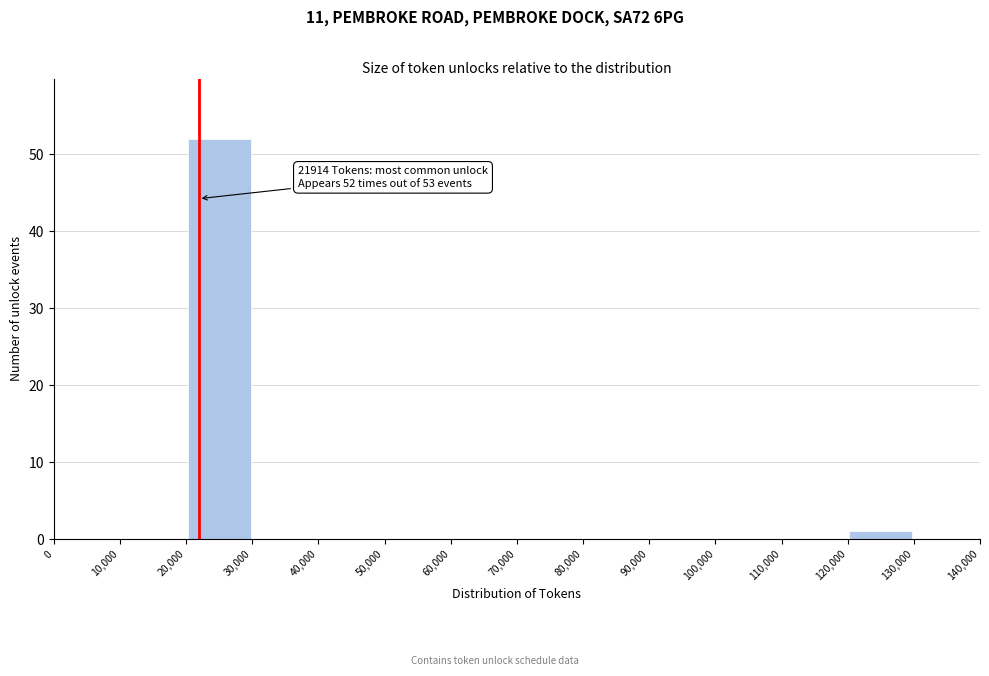

Over which range of the x-axis is the bar tallest?

20,000 to 30,000